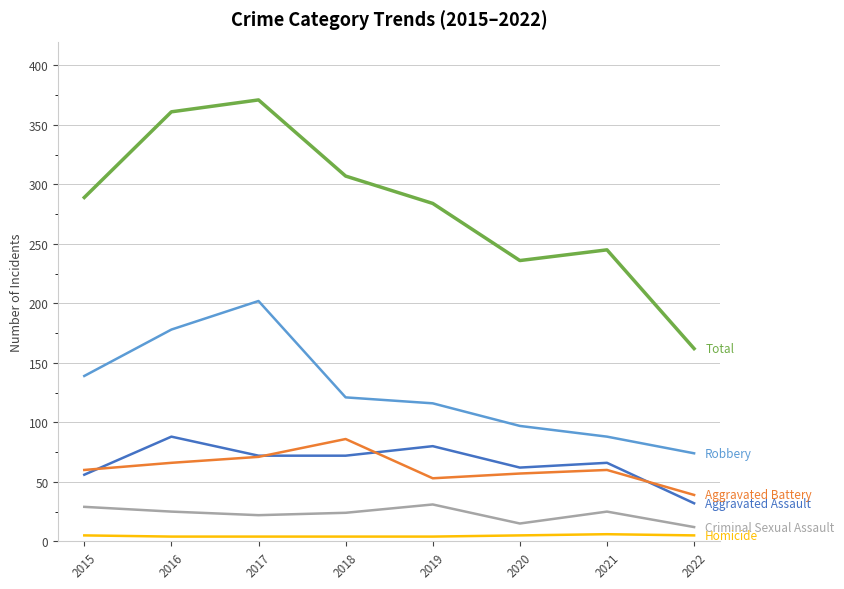

What is the greatest value displayed?

371